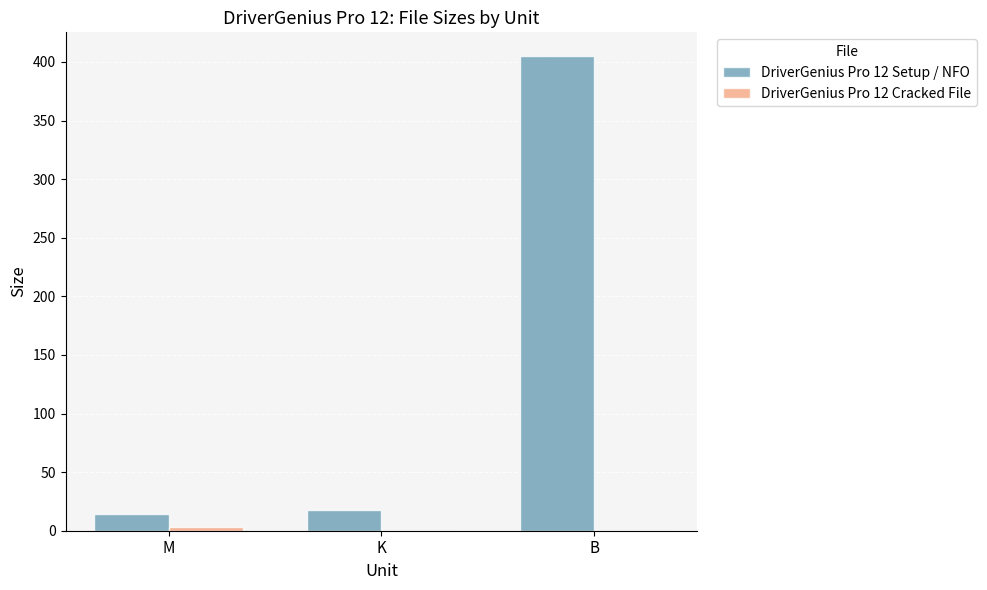

The DriverGenius Pro 12 Setup / NFO series shows 580.7 at B. True or false?

False